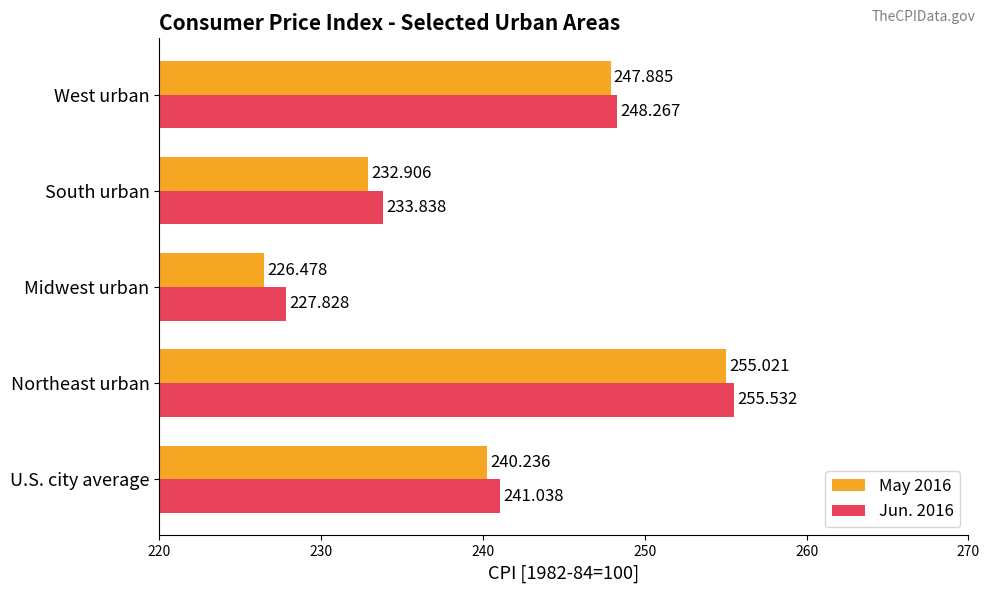

Which label corresponds to the largest value in the chart?

Northeast urban